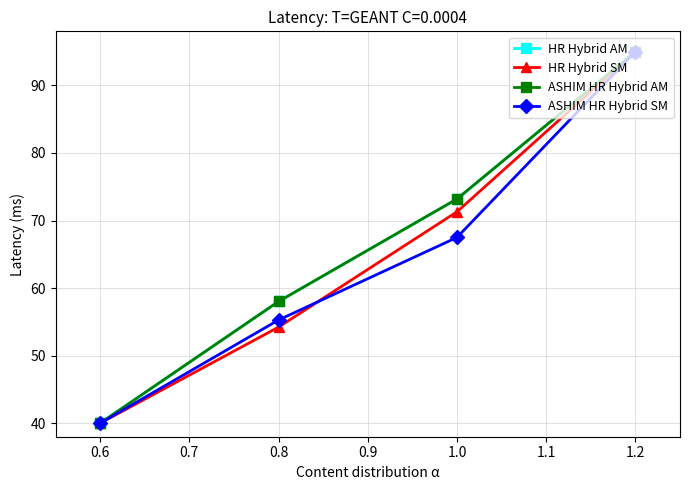

The ASHIM HR Hybrid AM series shows 55.2 at 0.6. True or false?

False